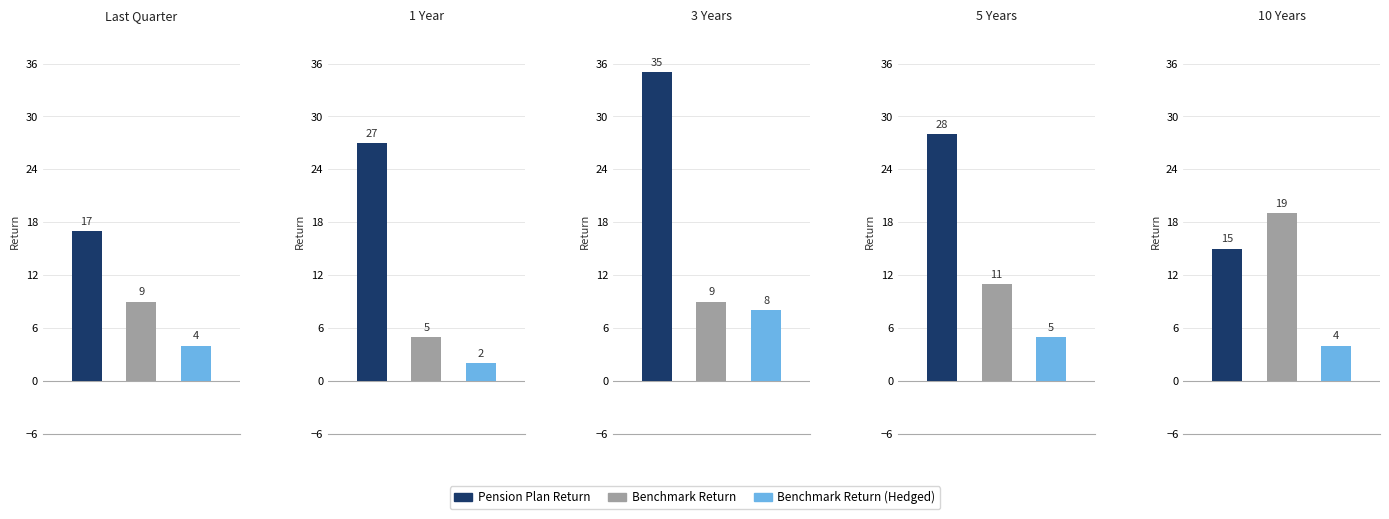

Reading right to left, what are all the values shown in this chart?

Pension Plan Return: 2019=15	2018=28	2017=35	2016=27	2015=17
Benchmark Return: 2019=19	2018=11	2017=9	2016=5	2015=9
Benchmark Return (Hedged): 2019=4	2018=5	2017=8	2016=2	2015=4